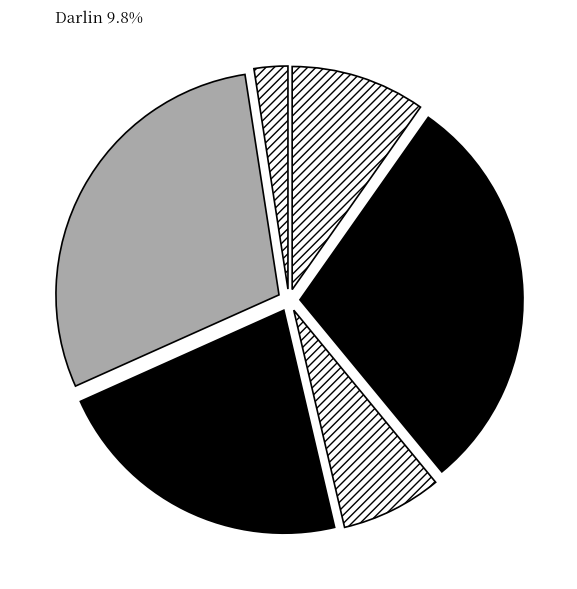

Between Darlin and Hanni, which is larger?

Darlin